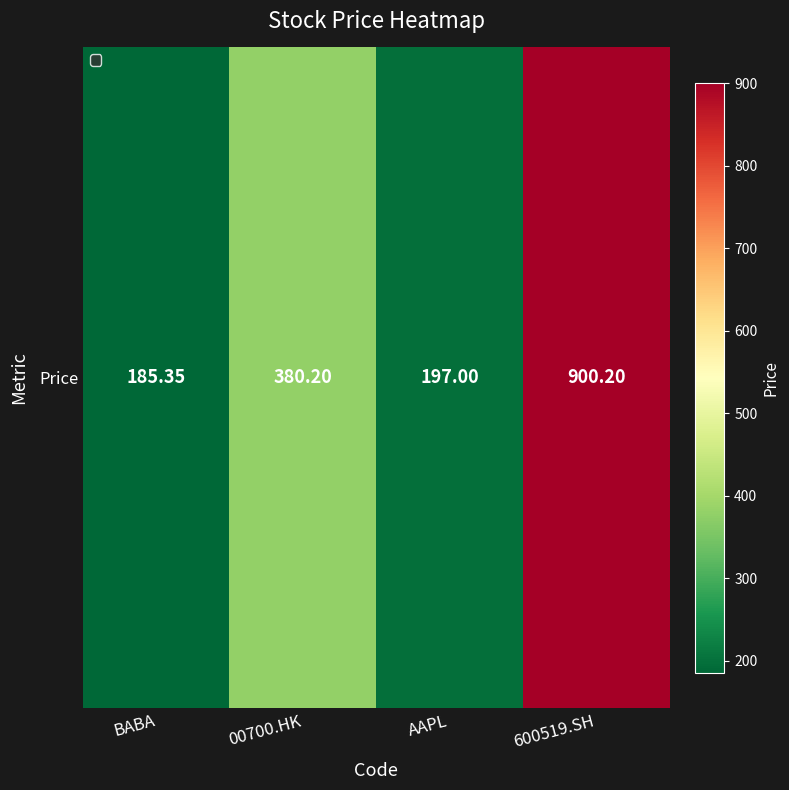

How many values exceed 380?

2